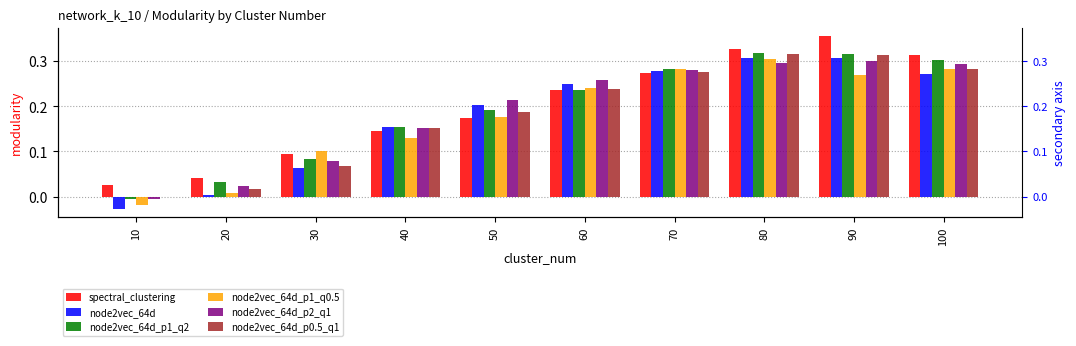

At which label does node2vec_64d_p2_q1 reach its minimum?

10